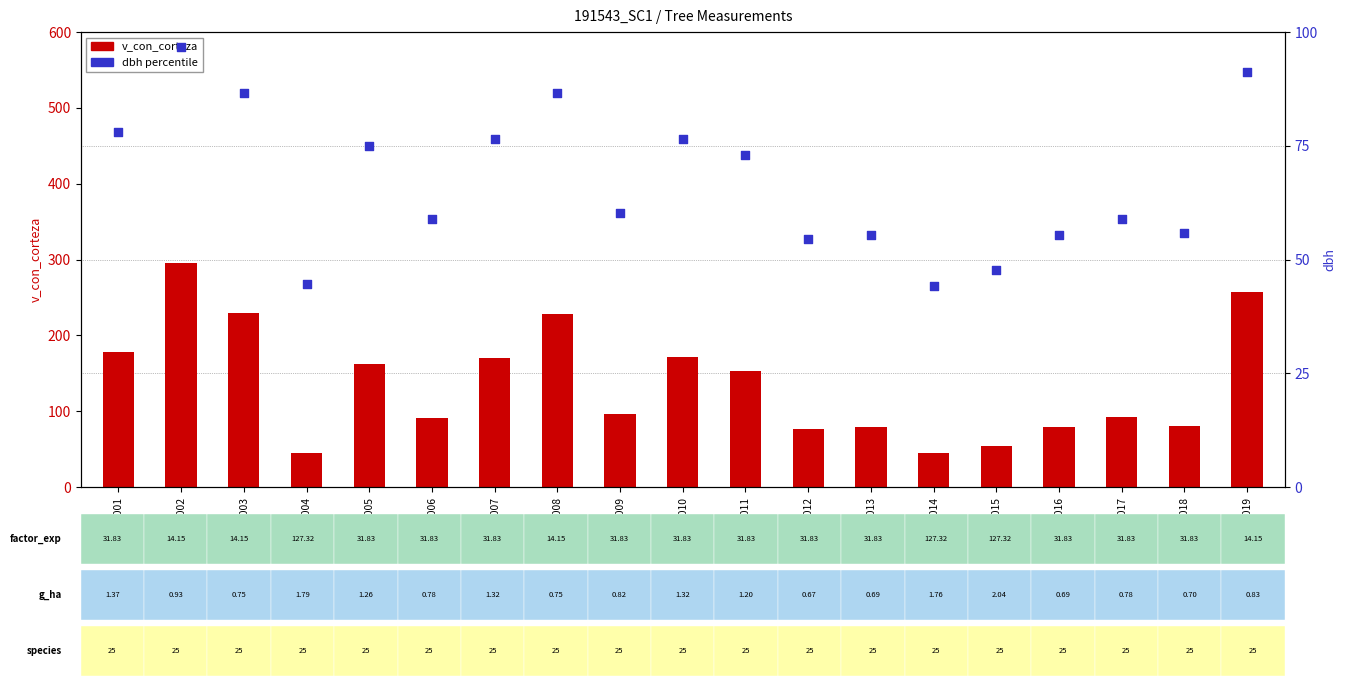

Which series reaches the minimum Y coordinate?

dbh